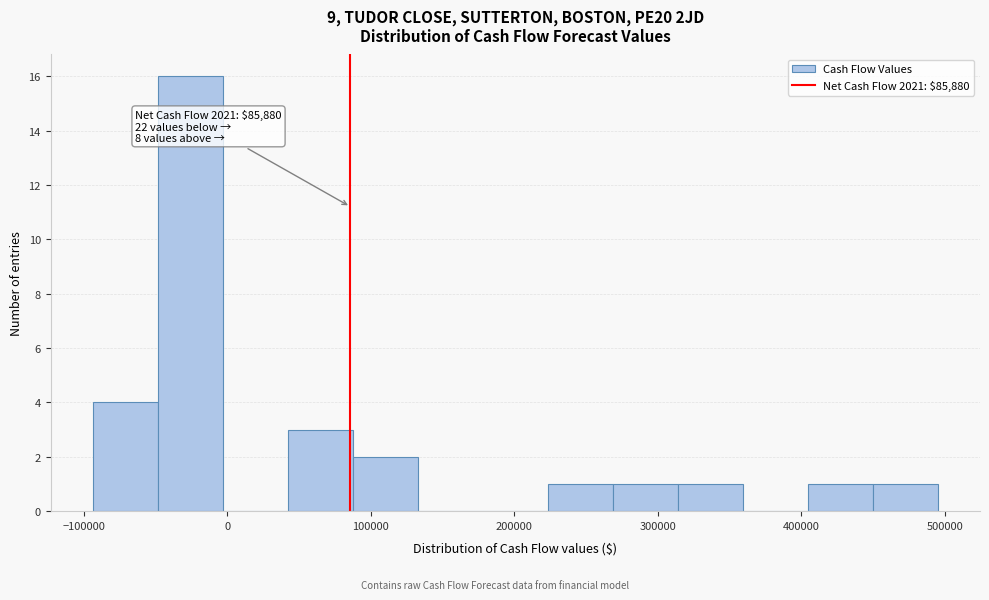

Which range on the x-axis has the tallest bar?

-50000 to 0